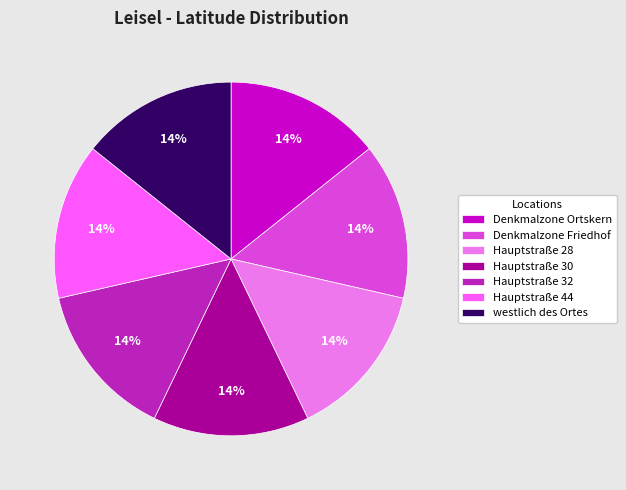

To the nearest percent, what is the average slice percentage?

14%